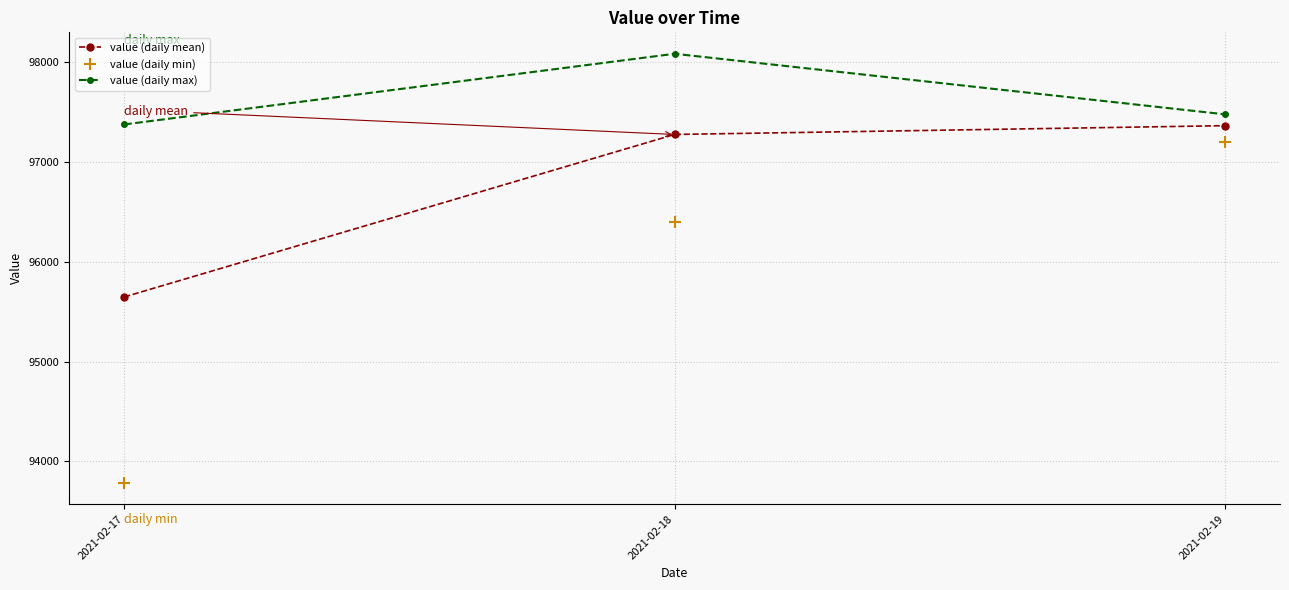

At which category is the sum across all series the highest?

2021-02-19